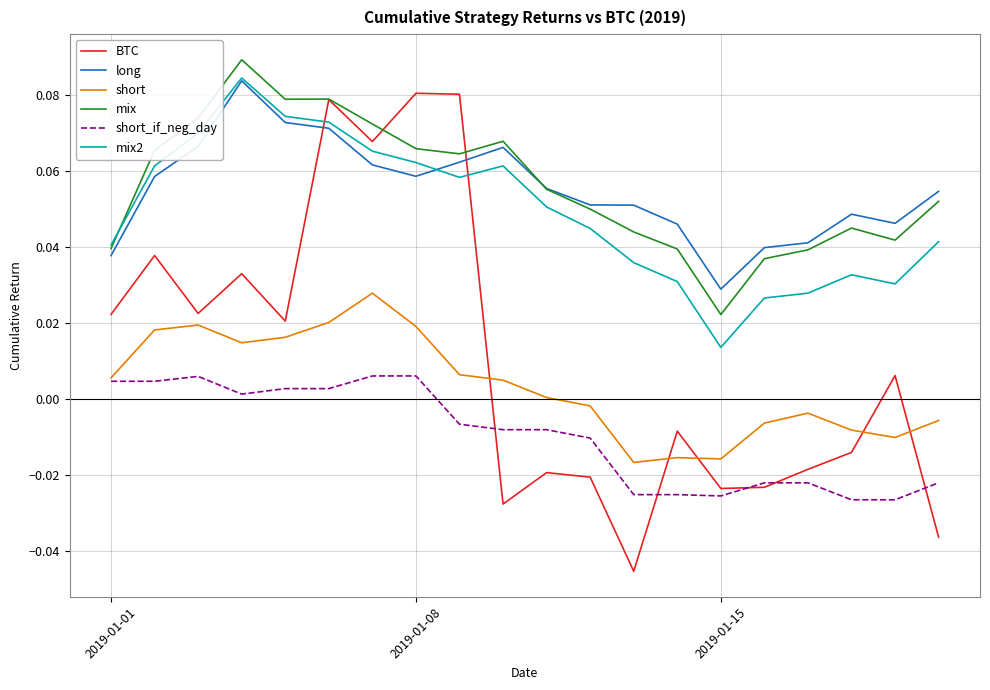

Which series has the largest range (max minus min)?

BTC